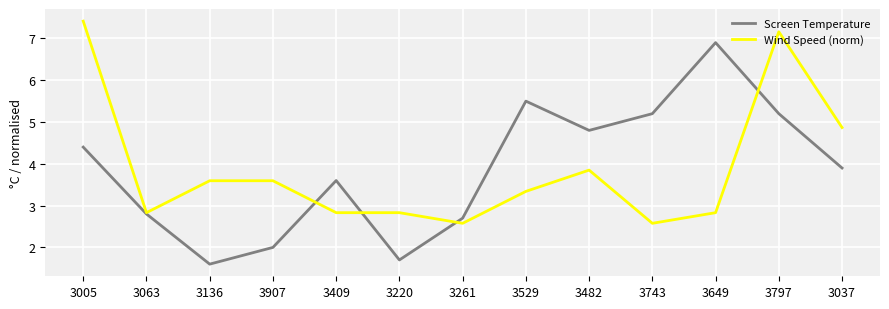

What is the total value across all series at 3529?

8.8